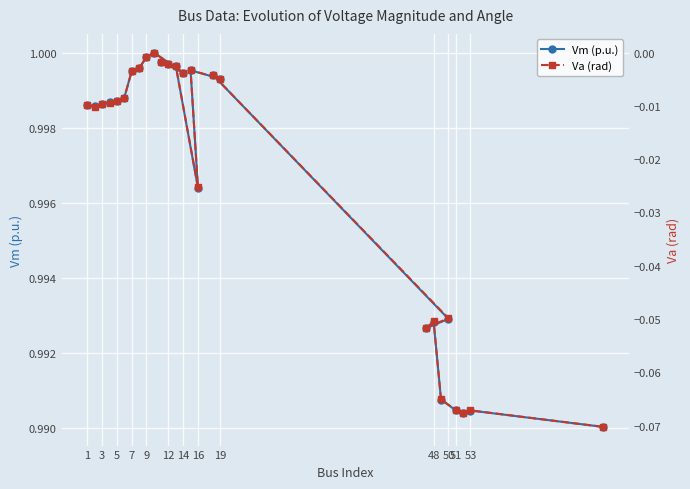

Reading left to right, transcribe all the data shown in this chart.

Vm (p.u.): 1.0	1.0	1.0	1.0	1.0	1.0	1.0	1.0	1.0	1.0	1.0	1.0	1.0	1.0	1.0	1.0	1.0	1.0	1.0	1.0	1.0	1.0	1.0	1.0	1.0	1.0
Va (rad): -0.0	-0.0	-0.0	-0.0	-0.0	-0.0	-0.0	-0.0	-0.0	0.0	-0.0	-0.0	-0.0	-0.0	-0.0	-0.0	-0.0	-0.0	-0.0	-0.1	-0.1	-0.1	-0.1	-0.1	-0.1	-0.1